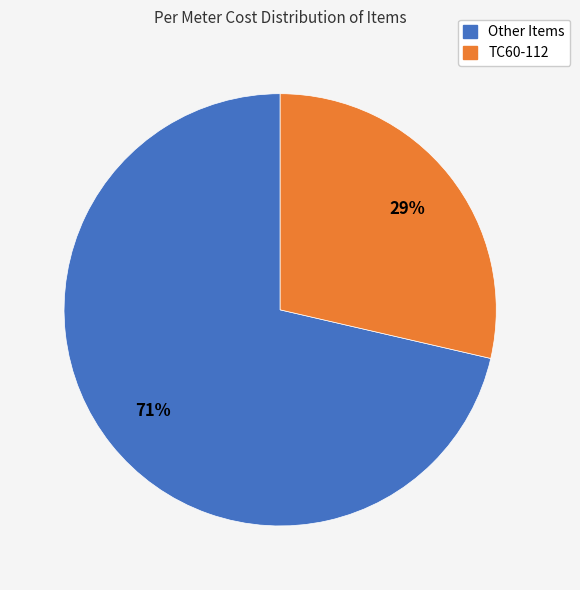

Is it true that TC60-112 is 29% of the pie?

True